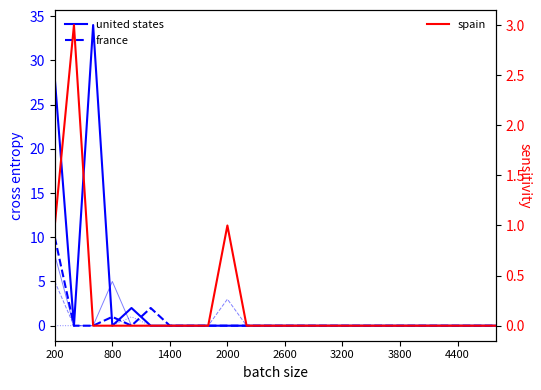

Which has a higher value, 16 or 19?

16